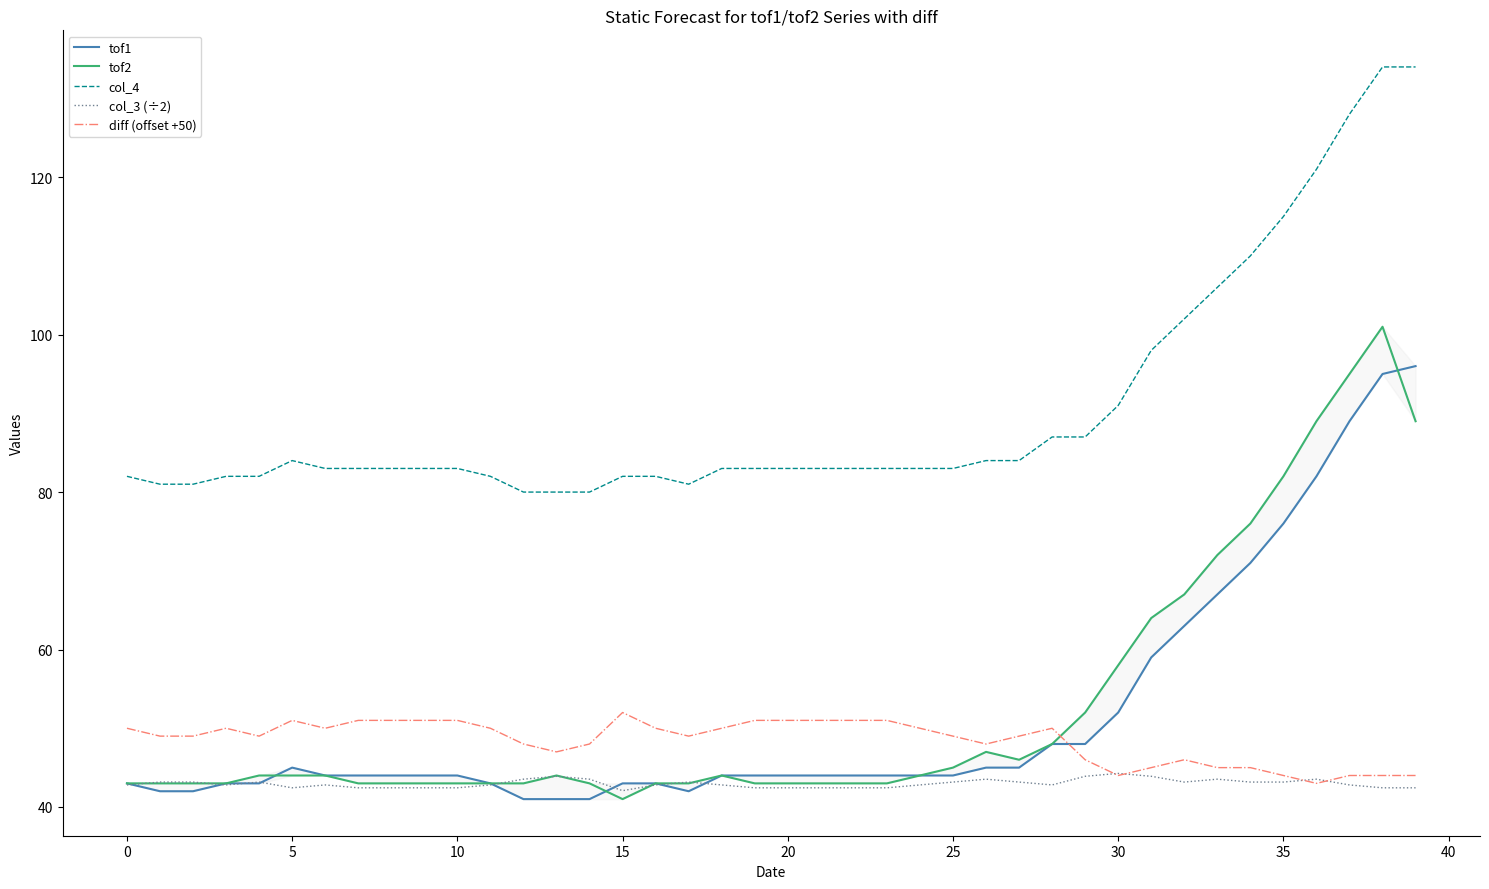

True or false: diff (offset +50) and col_4 cross at least once.

False